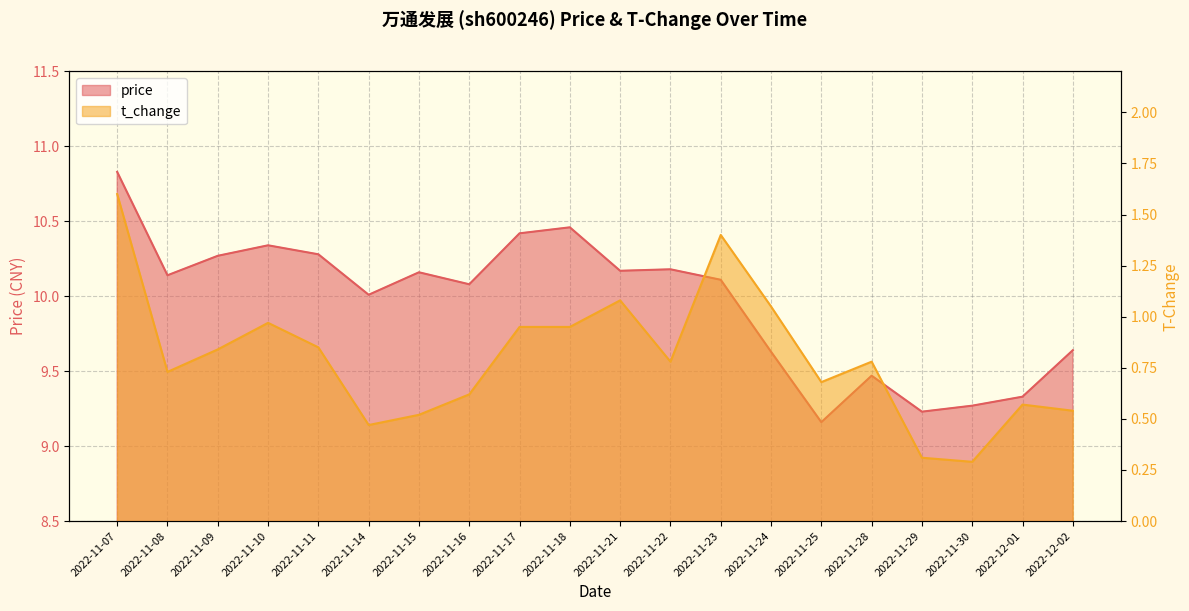

What position from the right is 2022-11-21?

10